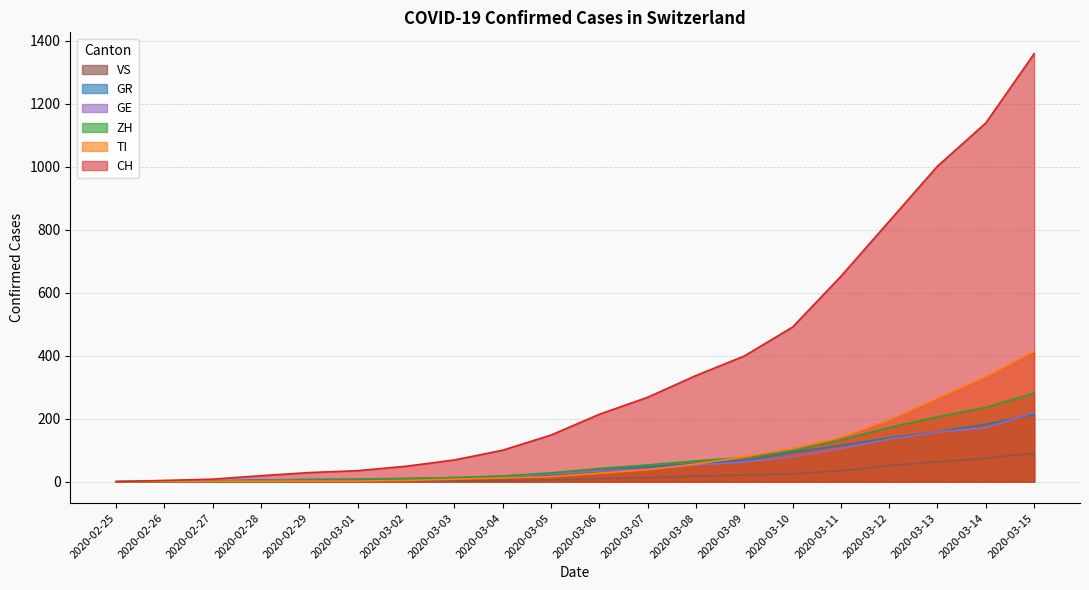

How many values in the TI series exceed 27?

9